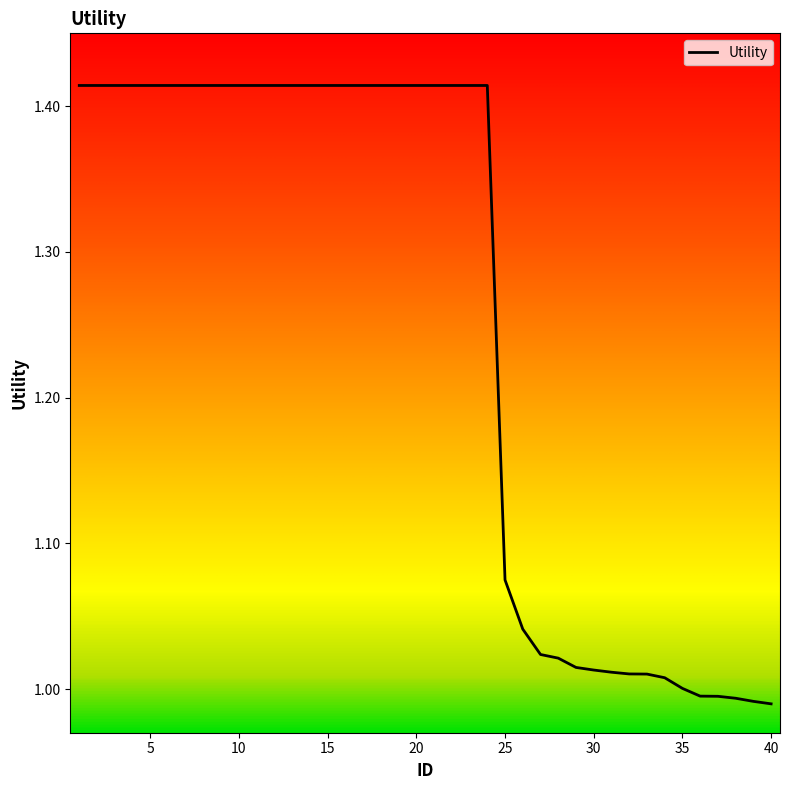

Rank the categories by value from lowest to highest.

40, 39, 38, 37, 36, 35, 34, 33, 32, 31, 30, 29, 28, 27, 26, 25, 1, 2, 3, 4, 5, 6, 7, 8, 9, 10, 11, 12, 13, 14, 15, 16, 17, 18, 19, 20, 21, 22, 23, 24